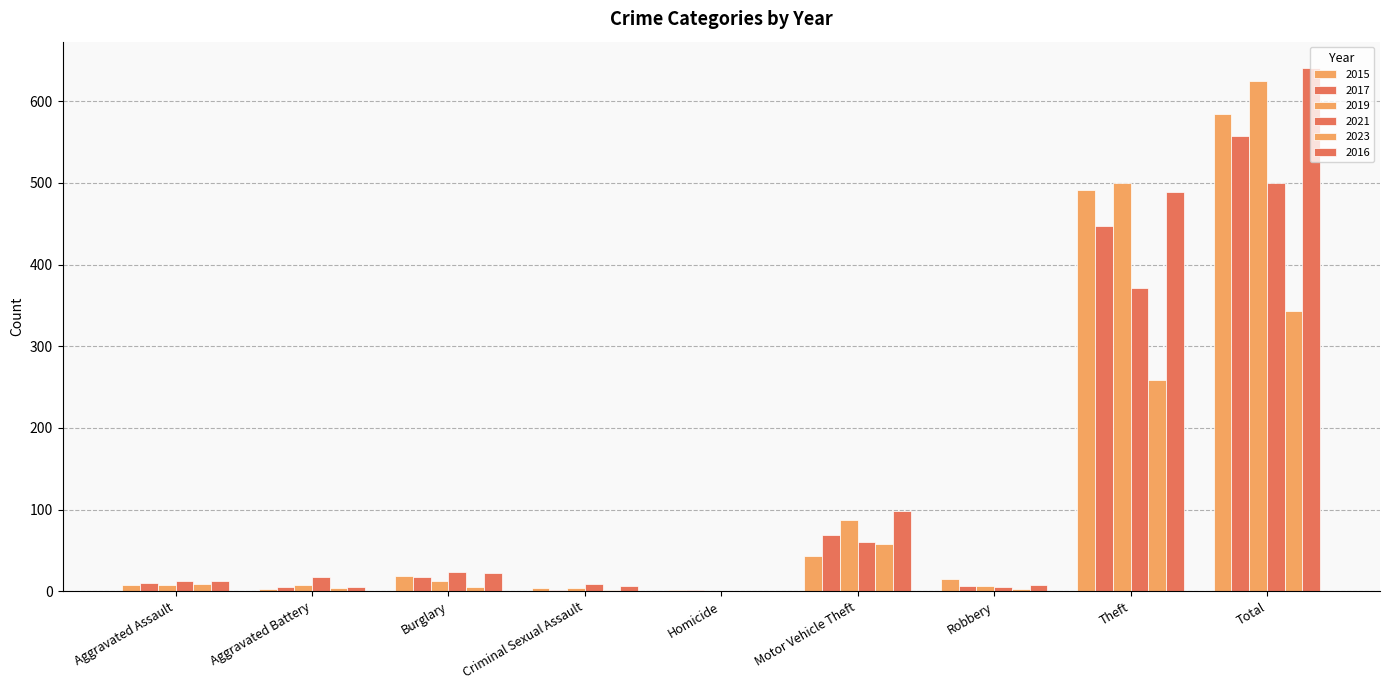

Is the value of 2017 at Motor Vehicle Theft greater than the value of 2021 at Robbery?

Yes